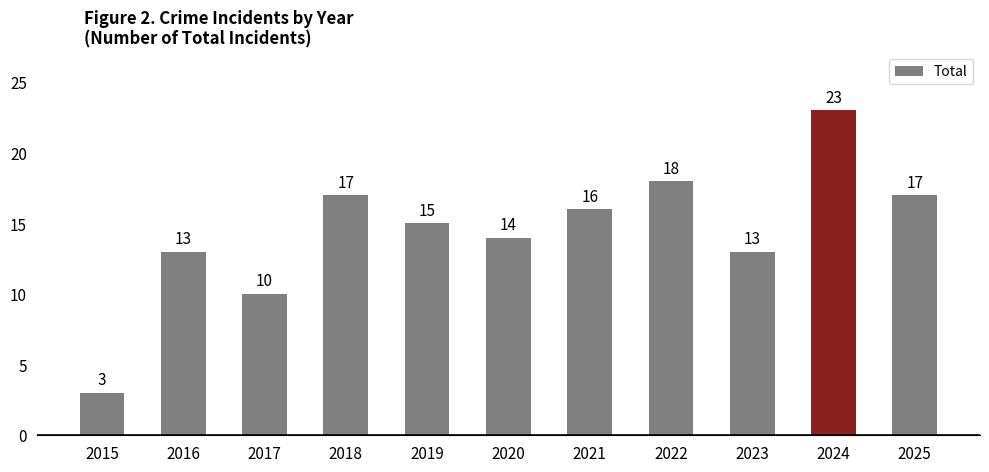

Count the number of data series in this chart.

1